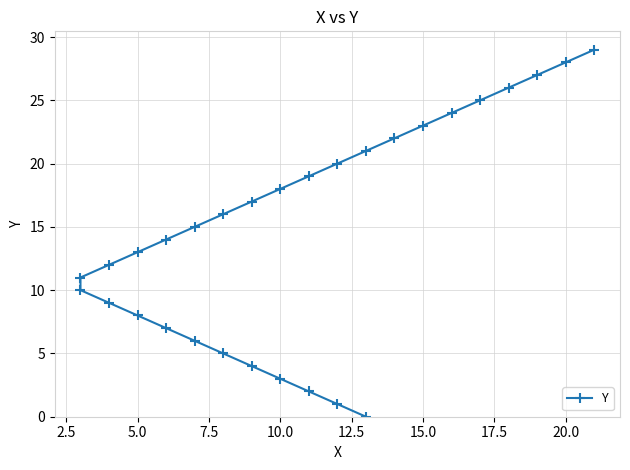

What position from the right is 7.5?

27